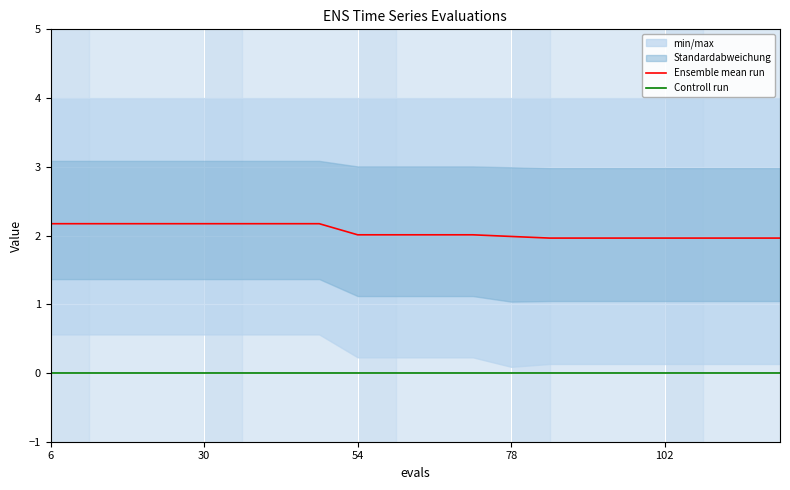

True or false: Ensemble mean run and Controll run intersect in this chart.

False